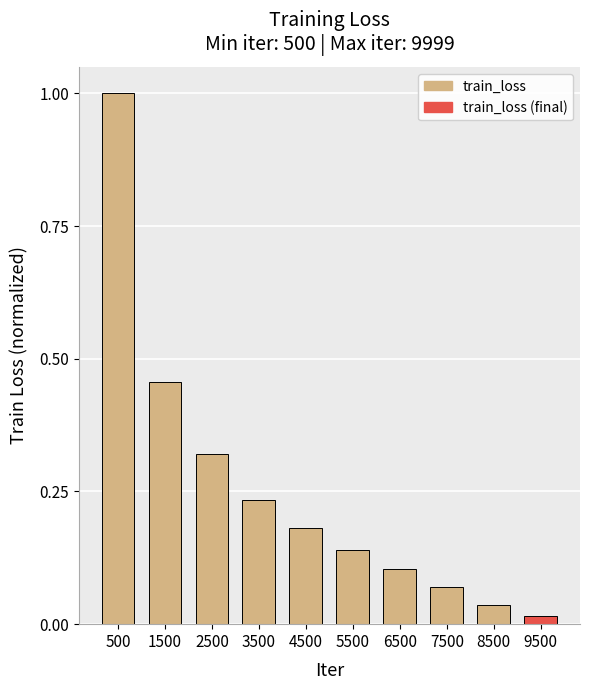

Between 6500 and 3500, which is larger?

3500